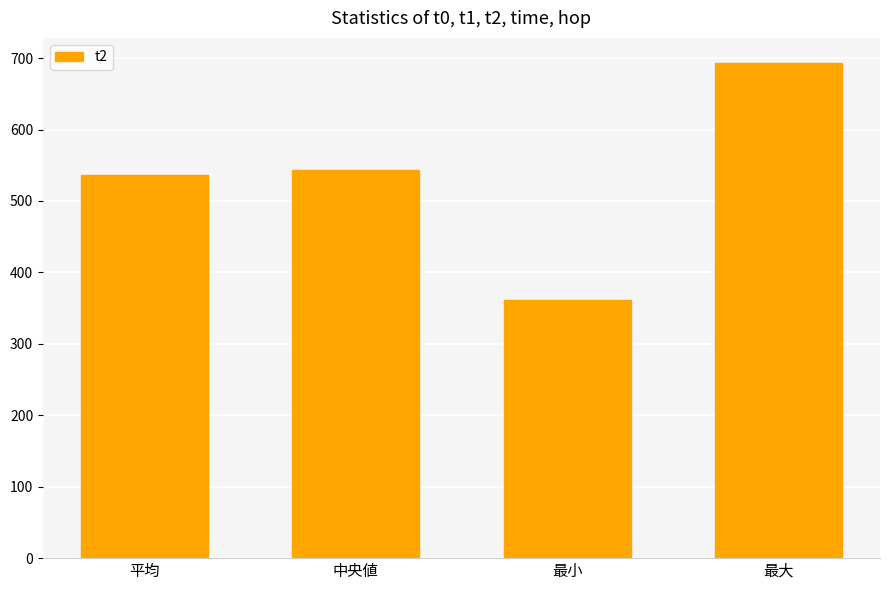

Approximately how many times larger is the value at 最小 compared to 中央値?

0.7